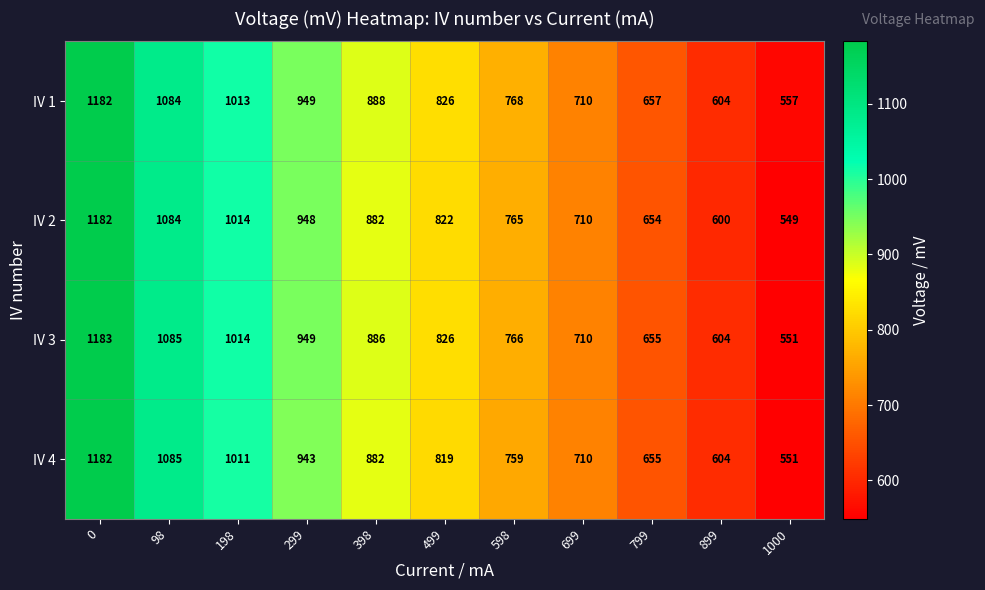

What is the difference between the highest and lowest values at 799?

3